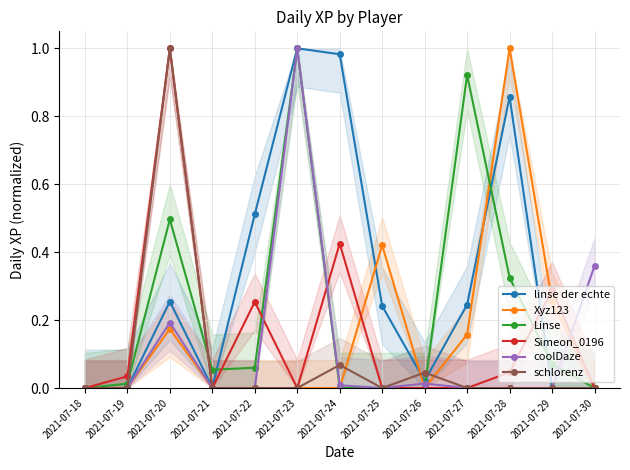

Which series has the largest total across all categories?

linse der echte